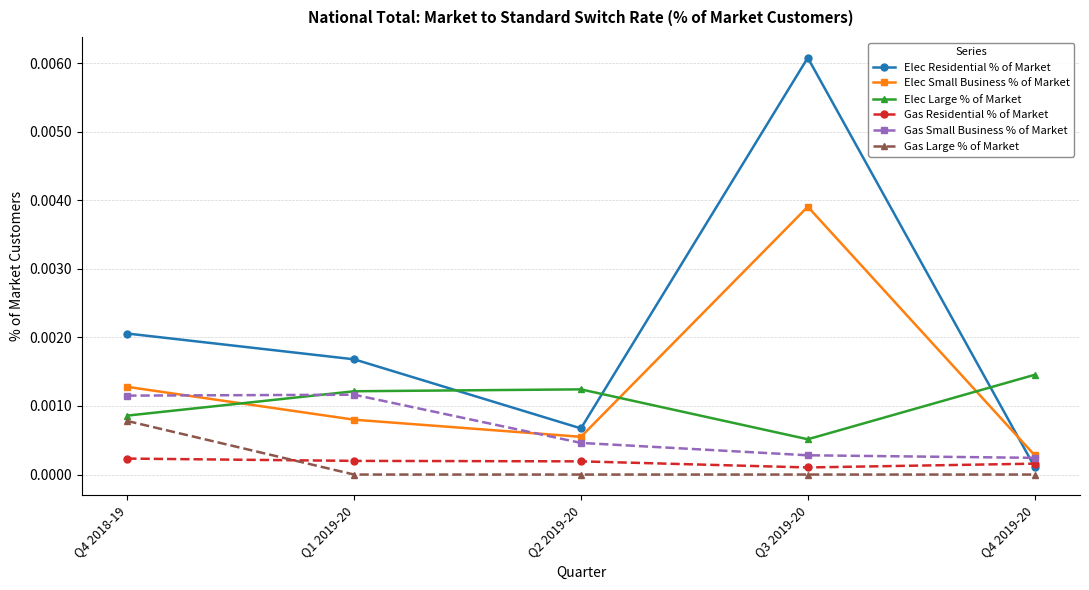

How many lines are shown in the chart?

6